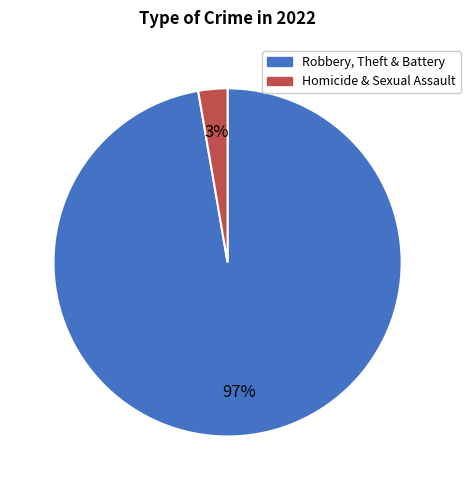

Does any single category account for the majority?

Yes